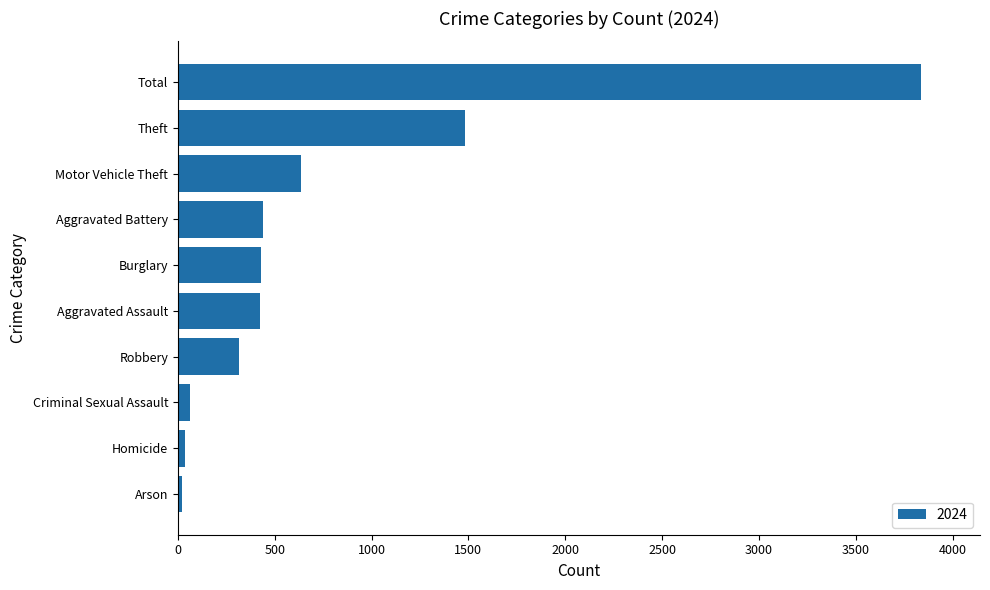

What is the minimum value shown in the chart?

20